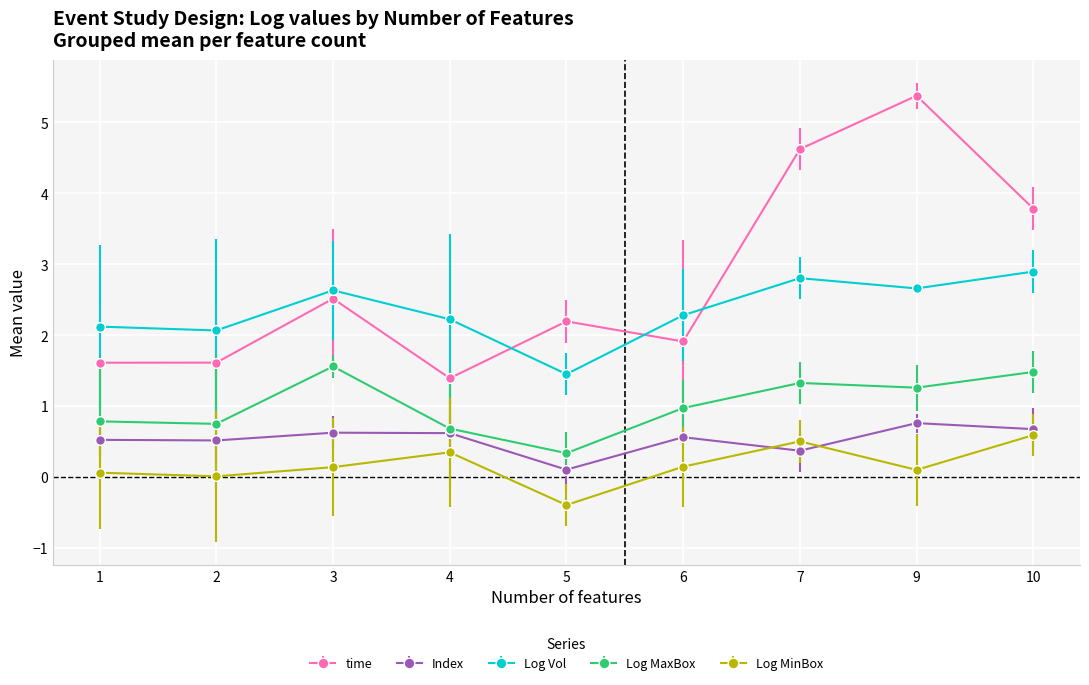

Between 5 and 6, which series saw the biggest shift?

Log Vol